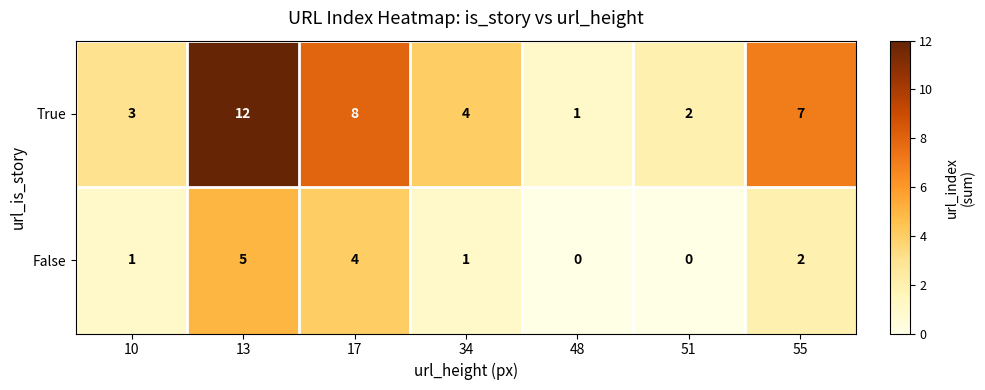

How many data points in False are less than 1?

2